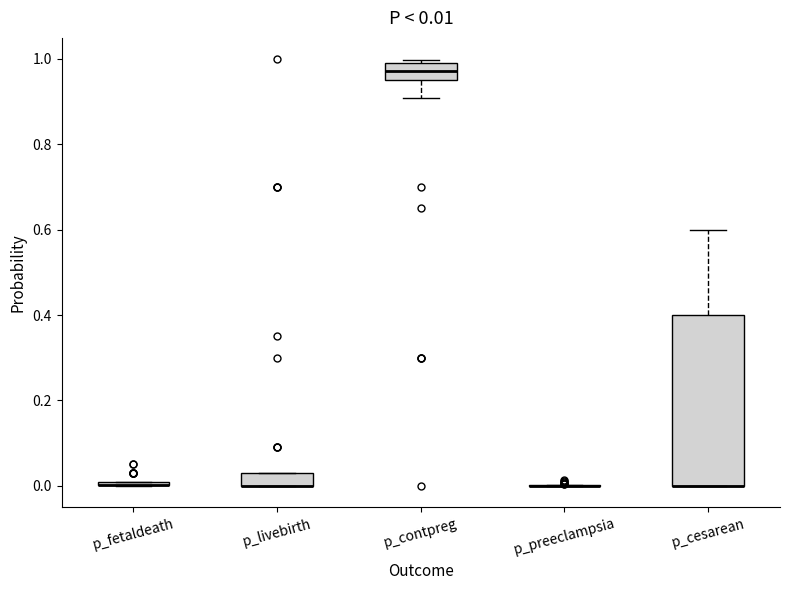

Which box is the tallest, from its lower edge to its upper edge?

p_cesarean